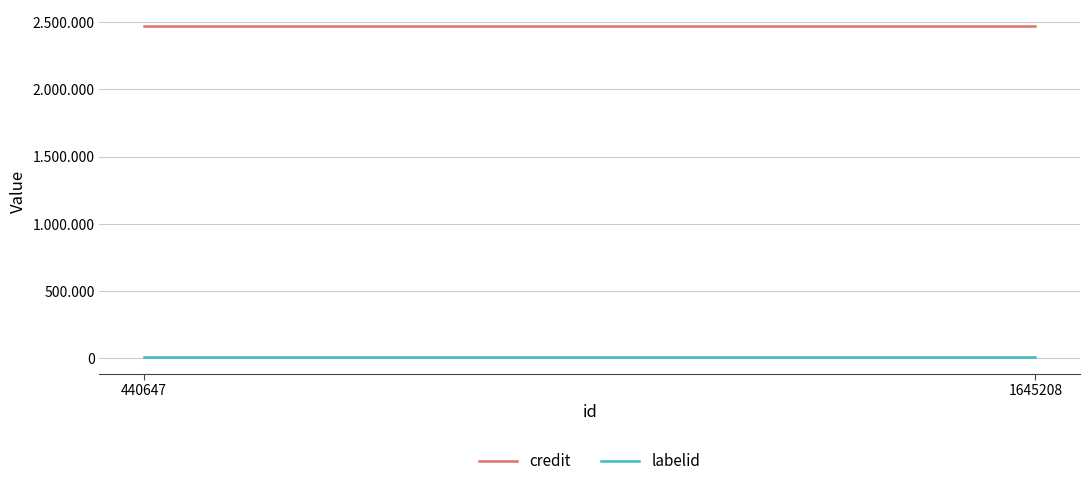

Reading left to right, transcribe all the data shown in this chart.

credit: 1645208=2469719	440647=2469719
labelid: 1645208=7861	440647=7861